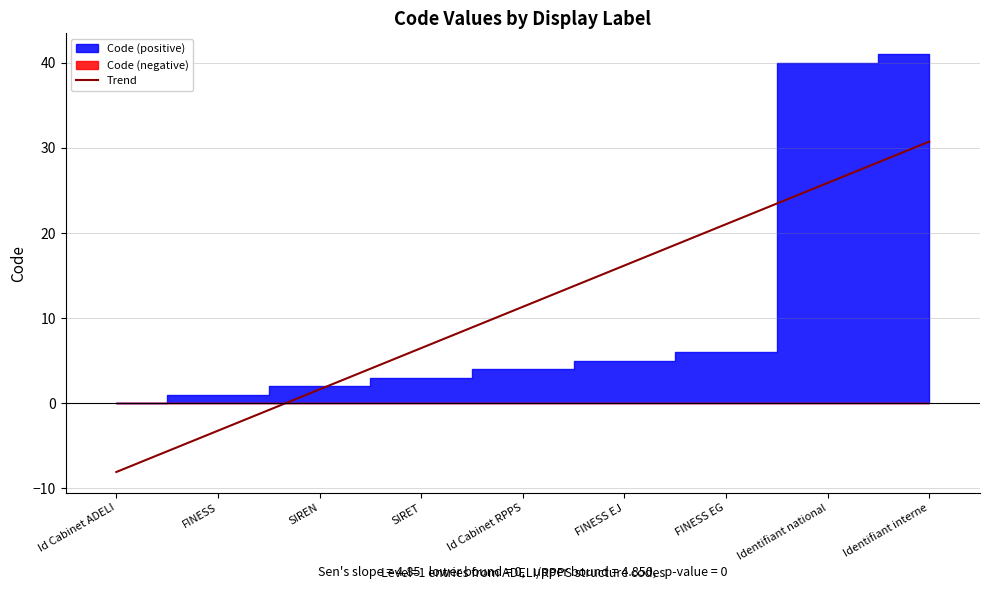

Reading left to right, what are all the values shown in this chart?

Id Cabinet ADELI=0	FINESS=1	SIREN=2	SIRET=3	Id Cabinet RPPS=4	FINESS EJ=5	FINESS EG=6	Identifiant national=40	Identifiant interne=41